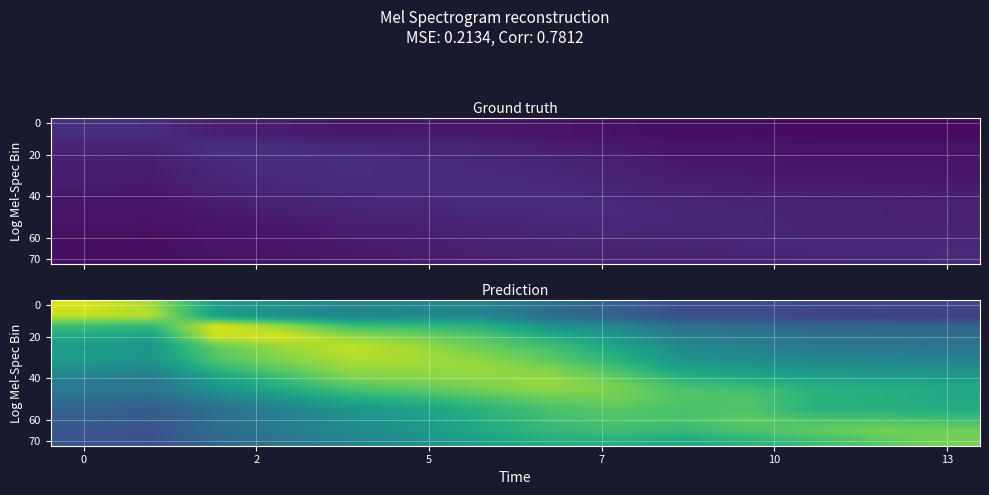

At how many categories does at least one series exceed 0?

14